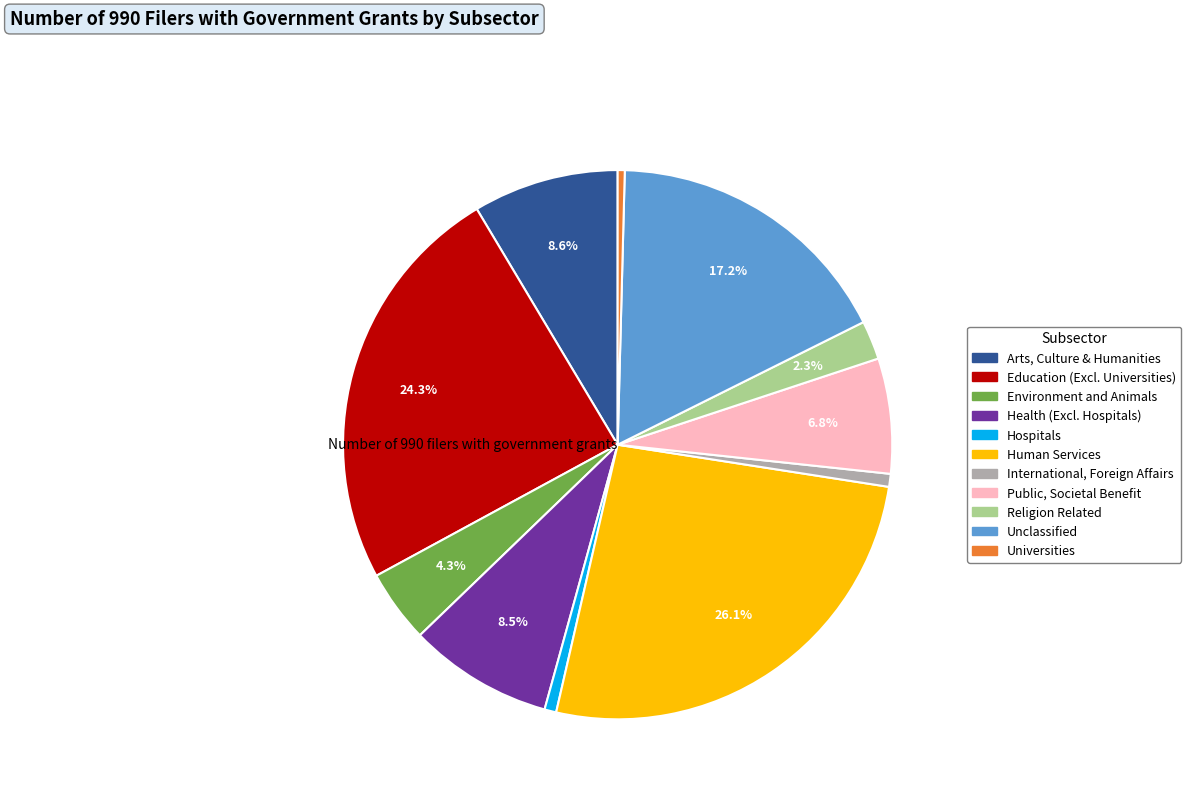

What portion of the pie excludes Unclassified?

82.8%